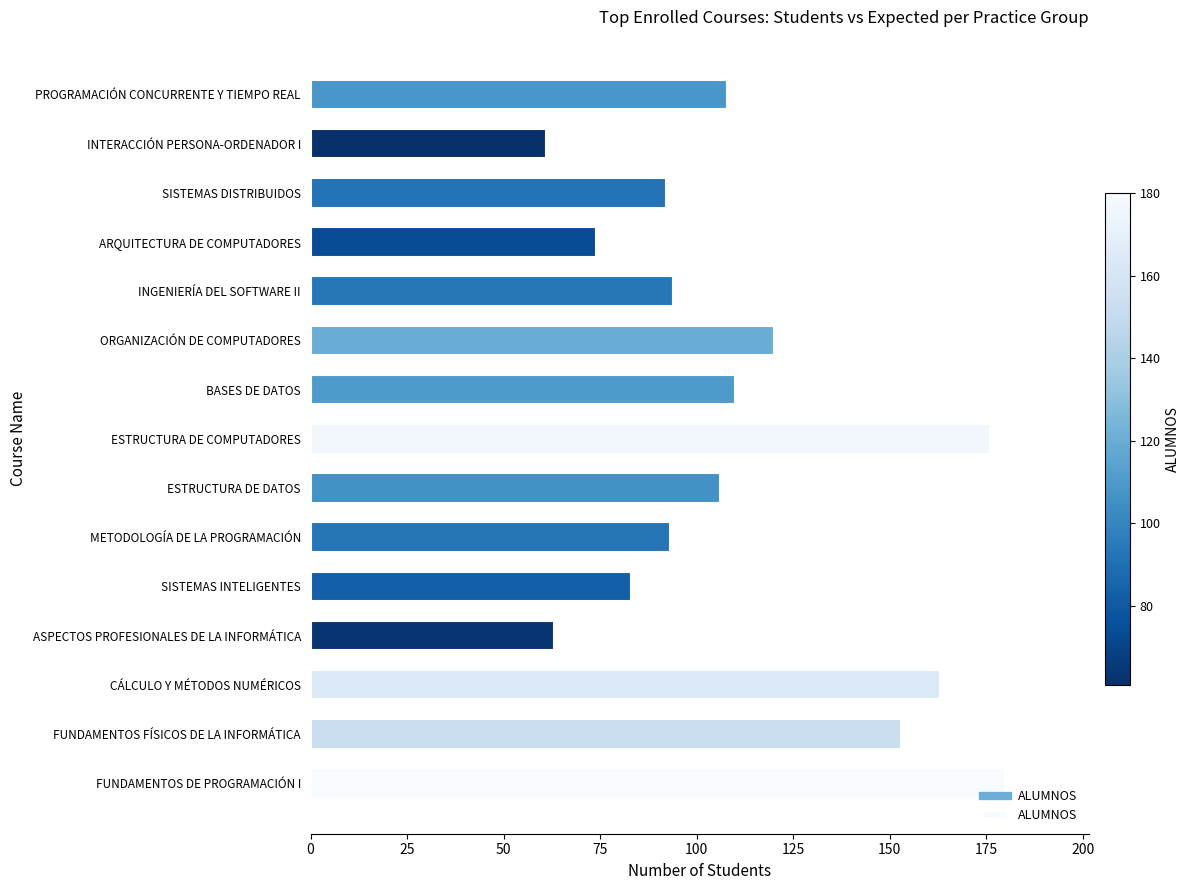

How many bars are there in total?

15